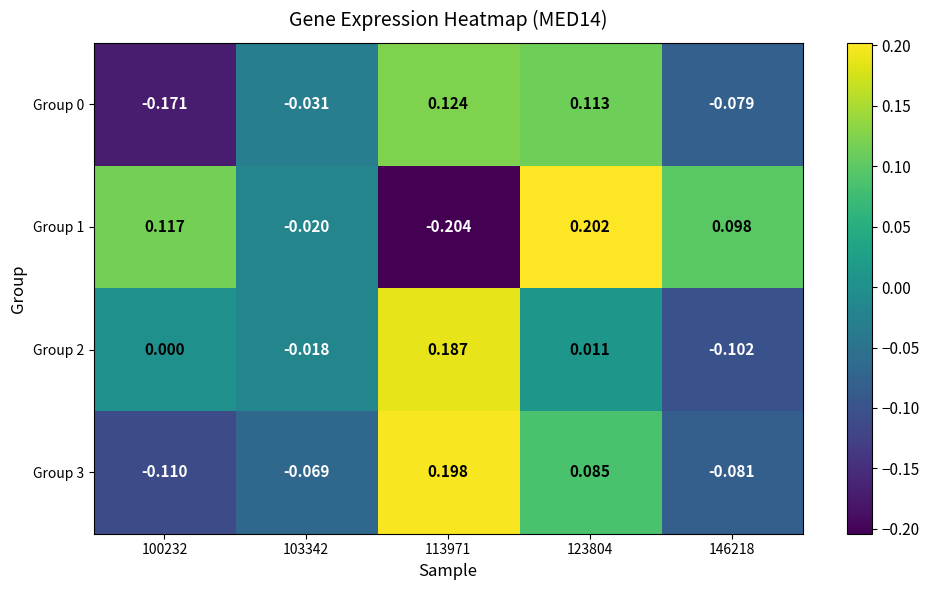

Is the value of Group 2 at 113971 greater than the value of Group 0 at 113971?

Yes